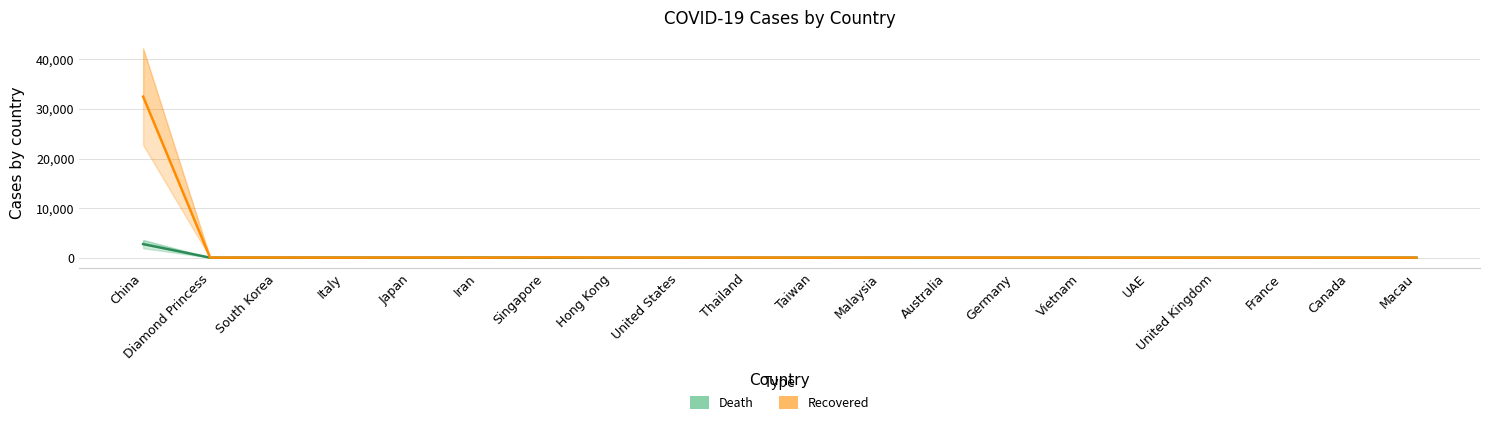

How many lines are shown in the chart?

2